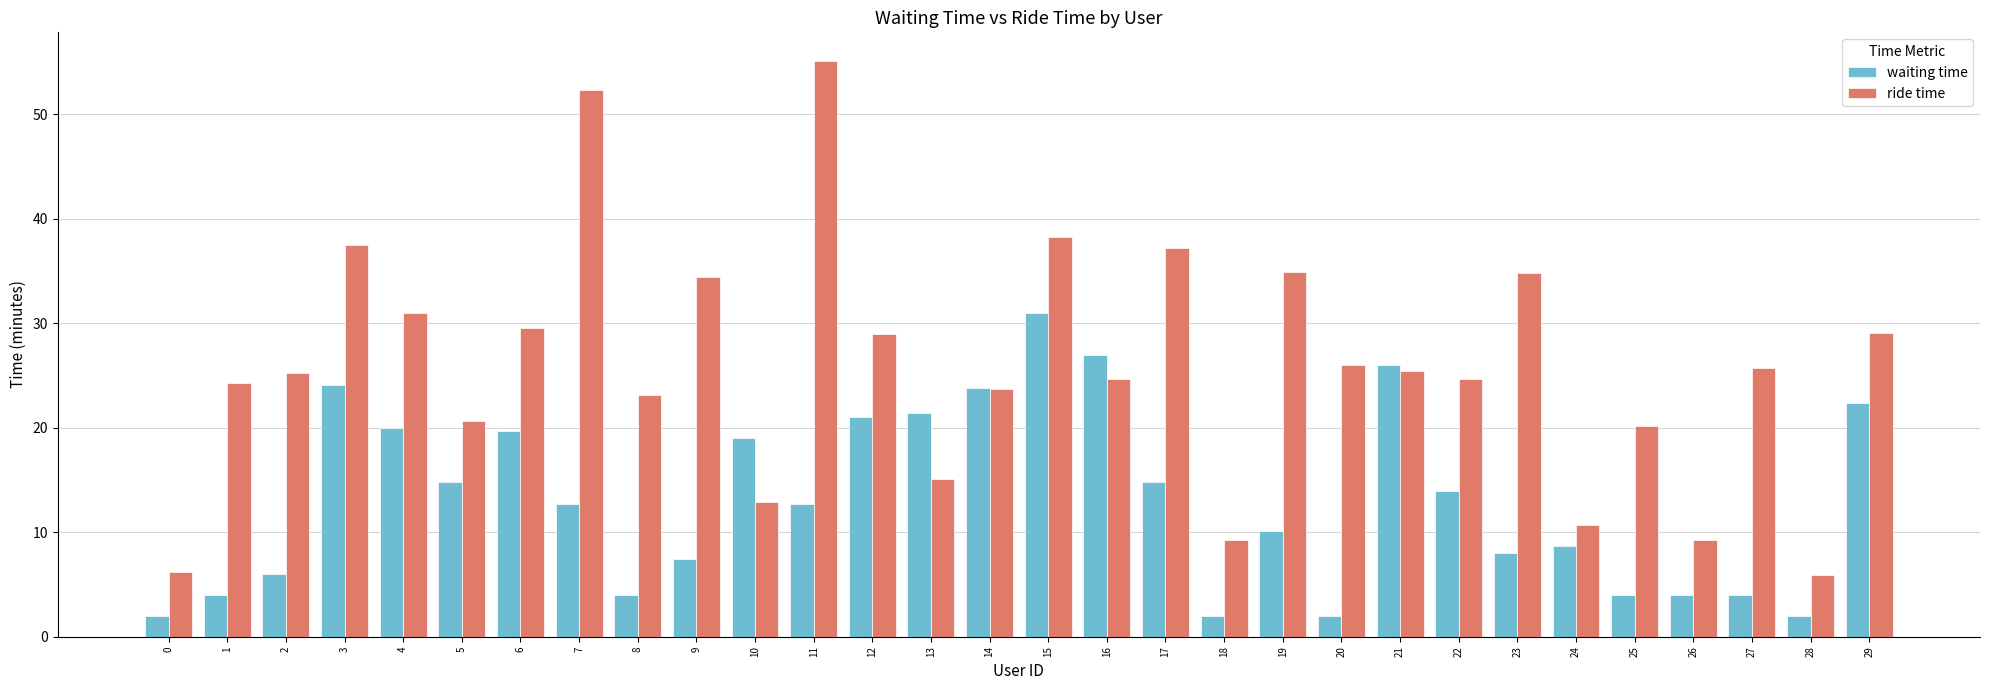

Is it true that waiting time equals 4.4 at 7?

False